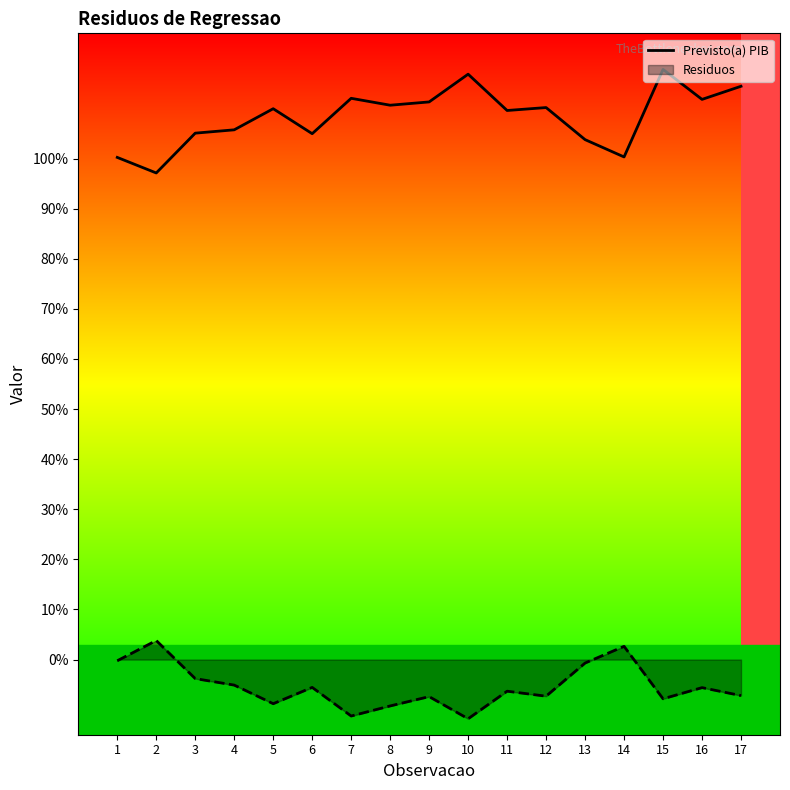

What is the difference between the highest and lowest values at 5?

118.8